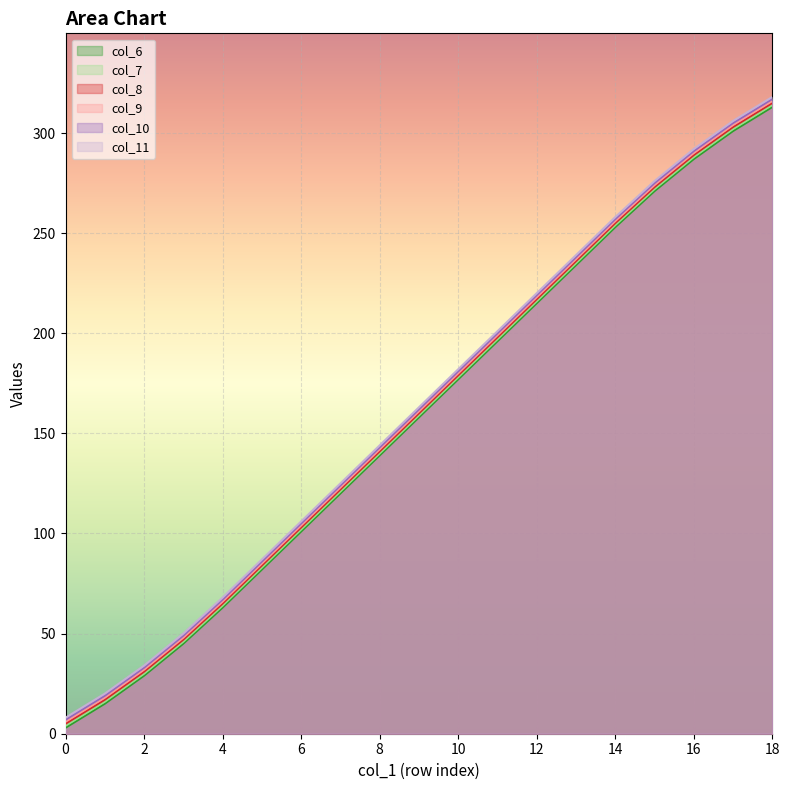

What is the minimum value shown in the chart?

3